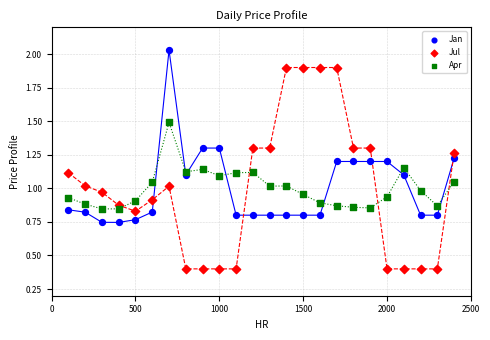

Across all data points, what is the range of X values (max minus min)?

2300.0